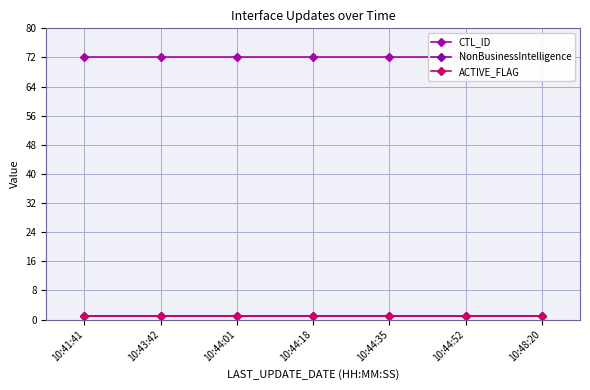

How many lines are shown in the chart?

3